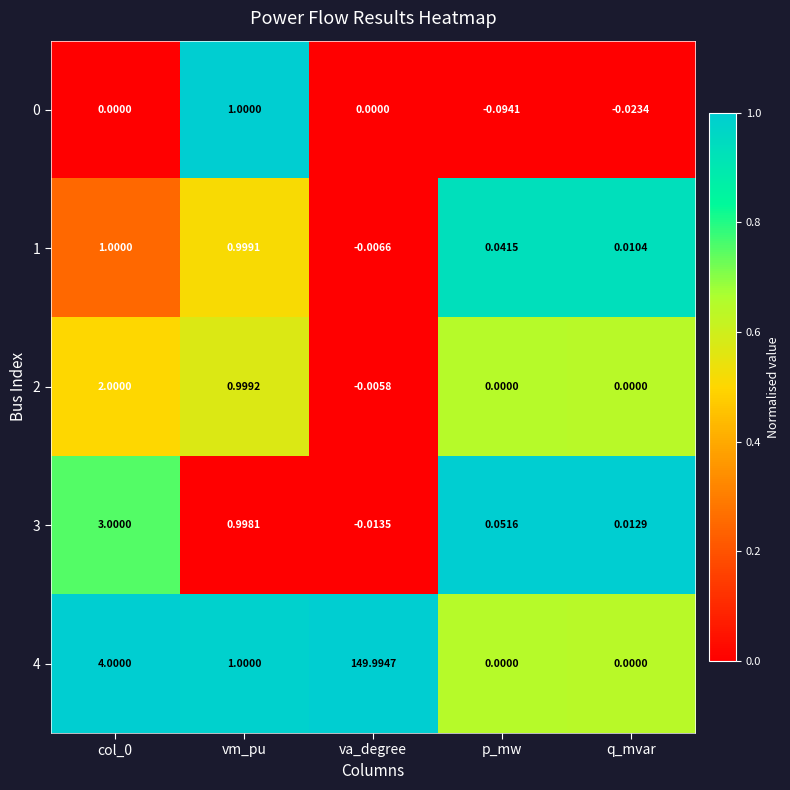

How many data points does each series have?

5